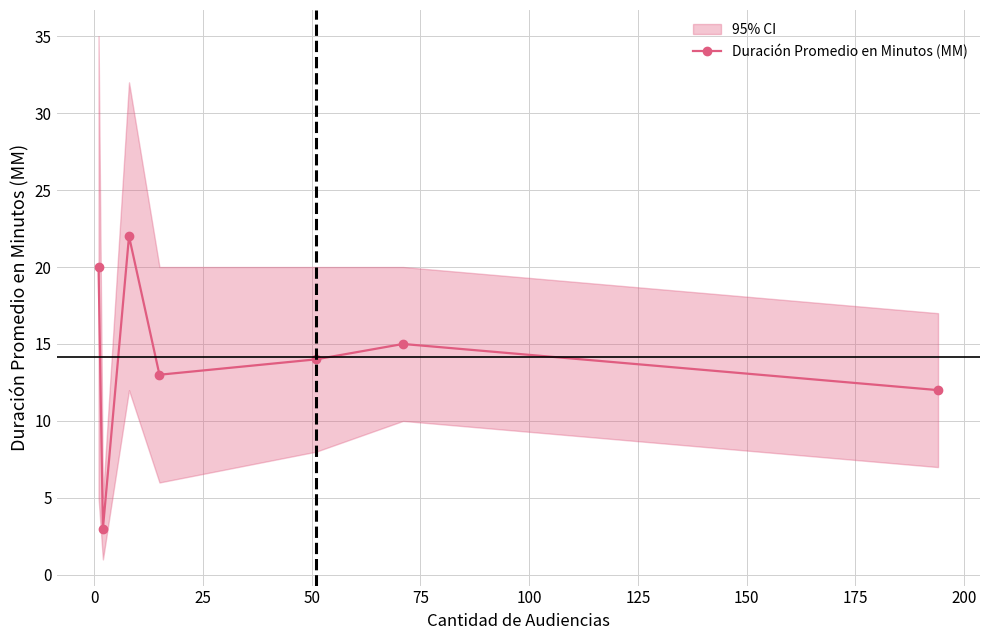

Is this an area chart (filled region under the line)?

No